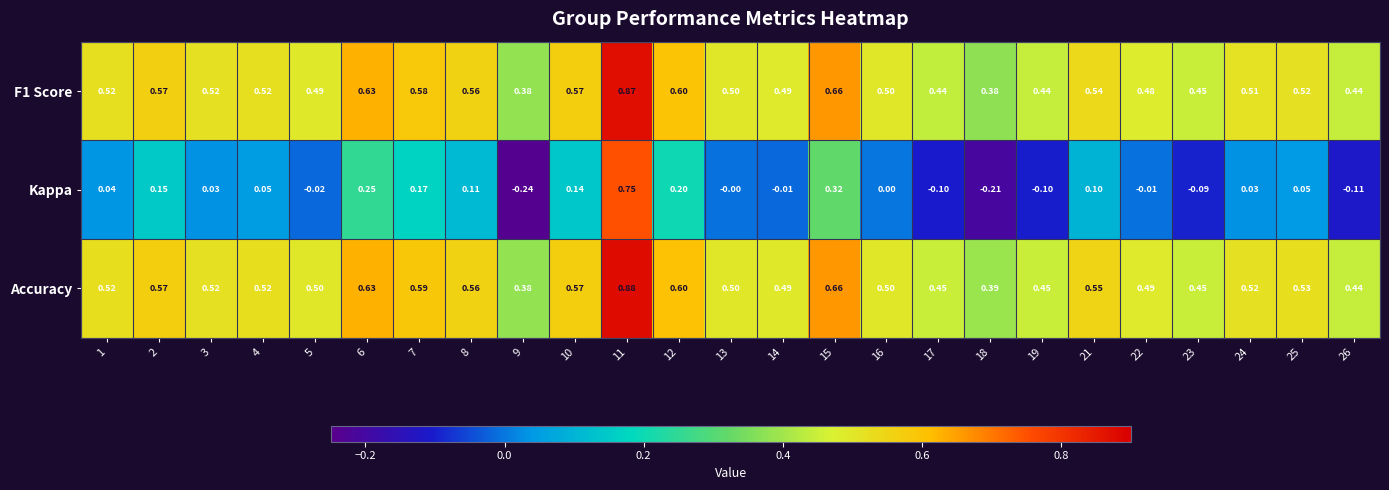

Which series has the widest spread of values?

Kappa